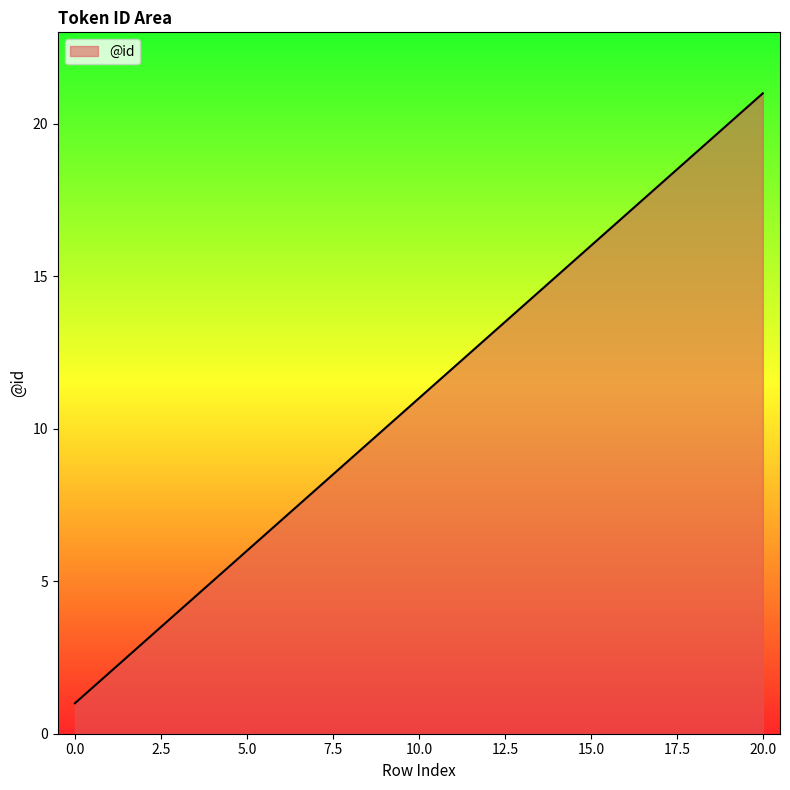

How many distinct data groups are displayed?

1